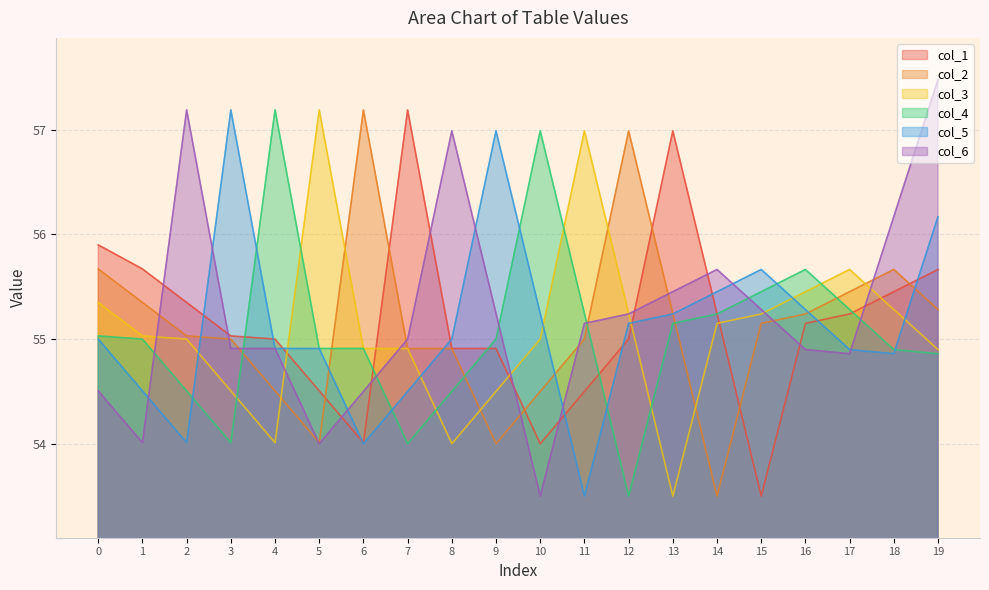

True or false: col_2 has more than 2 interior local peaks.

True